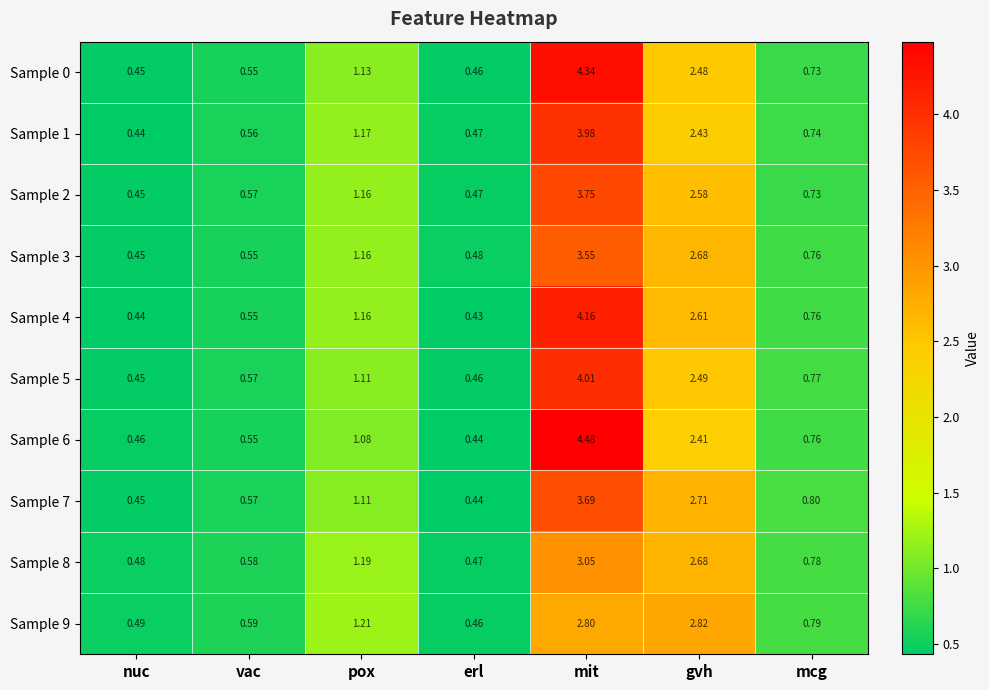

At which category does the chart reach its peak across all series?

mit